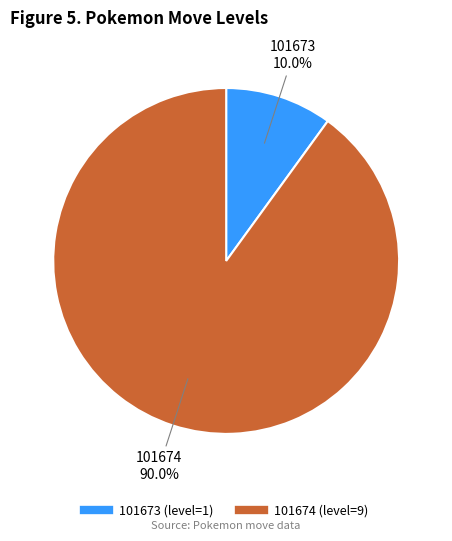

Is it true that 101673 is 10% of the pie?

True